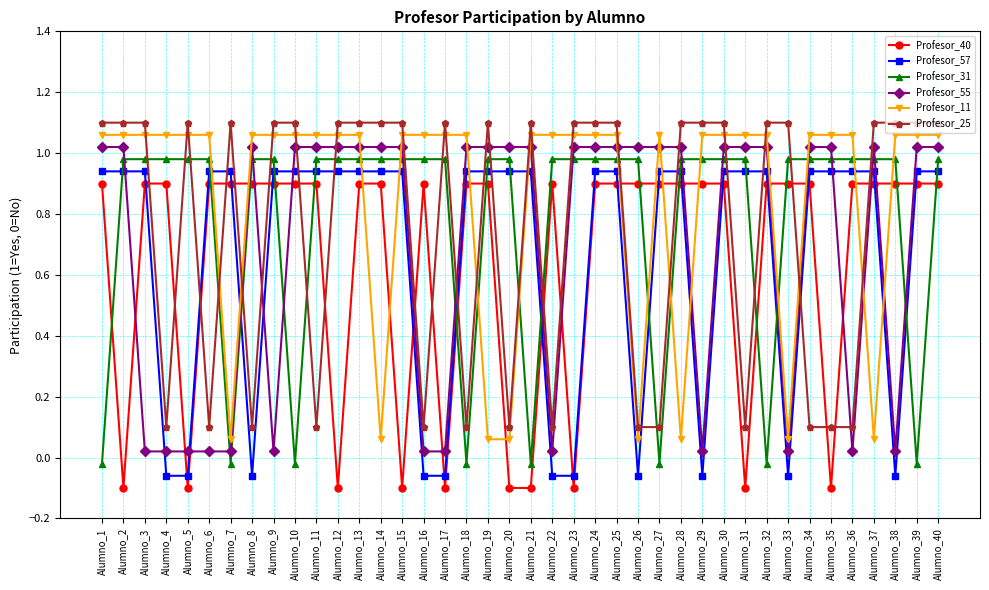

How many Profesor_25 values are between 0 and 1?

14